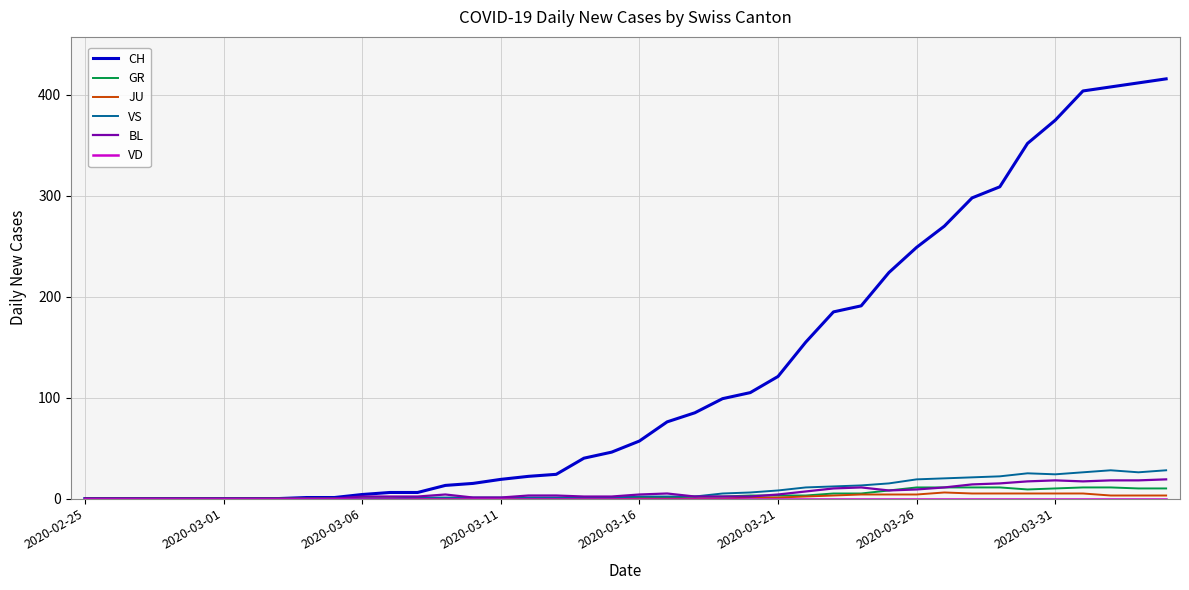

Which series has the largest total across all categories?

CH